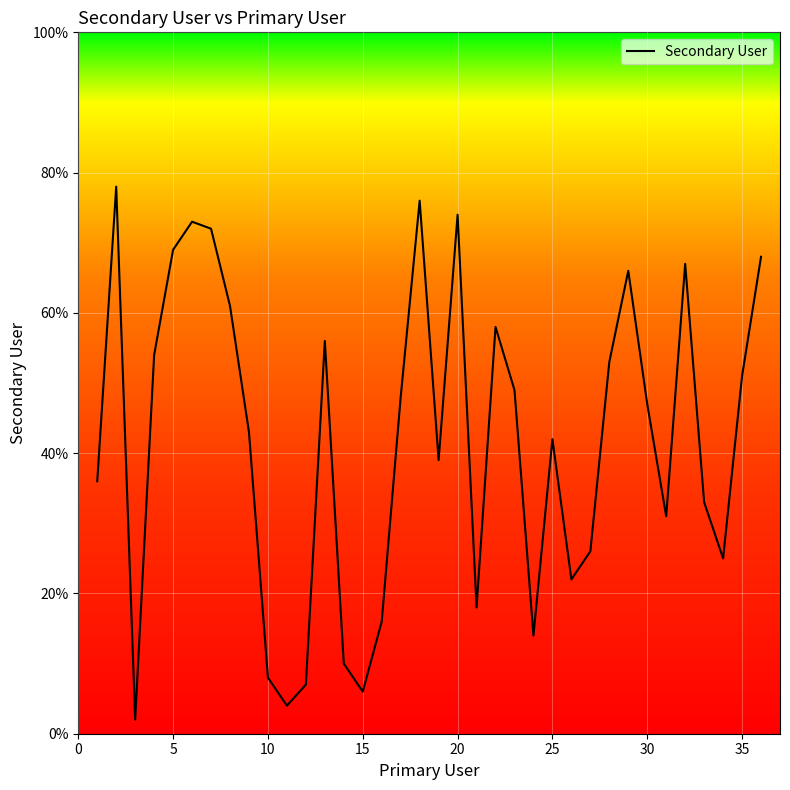

What is the difference between the maximum and minimum values?

76